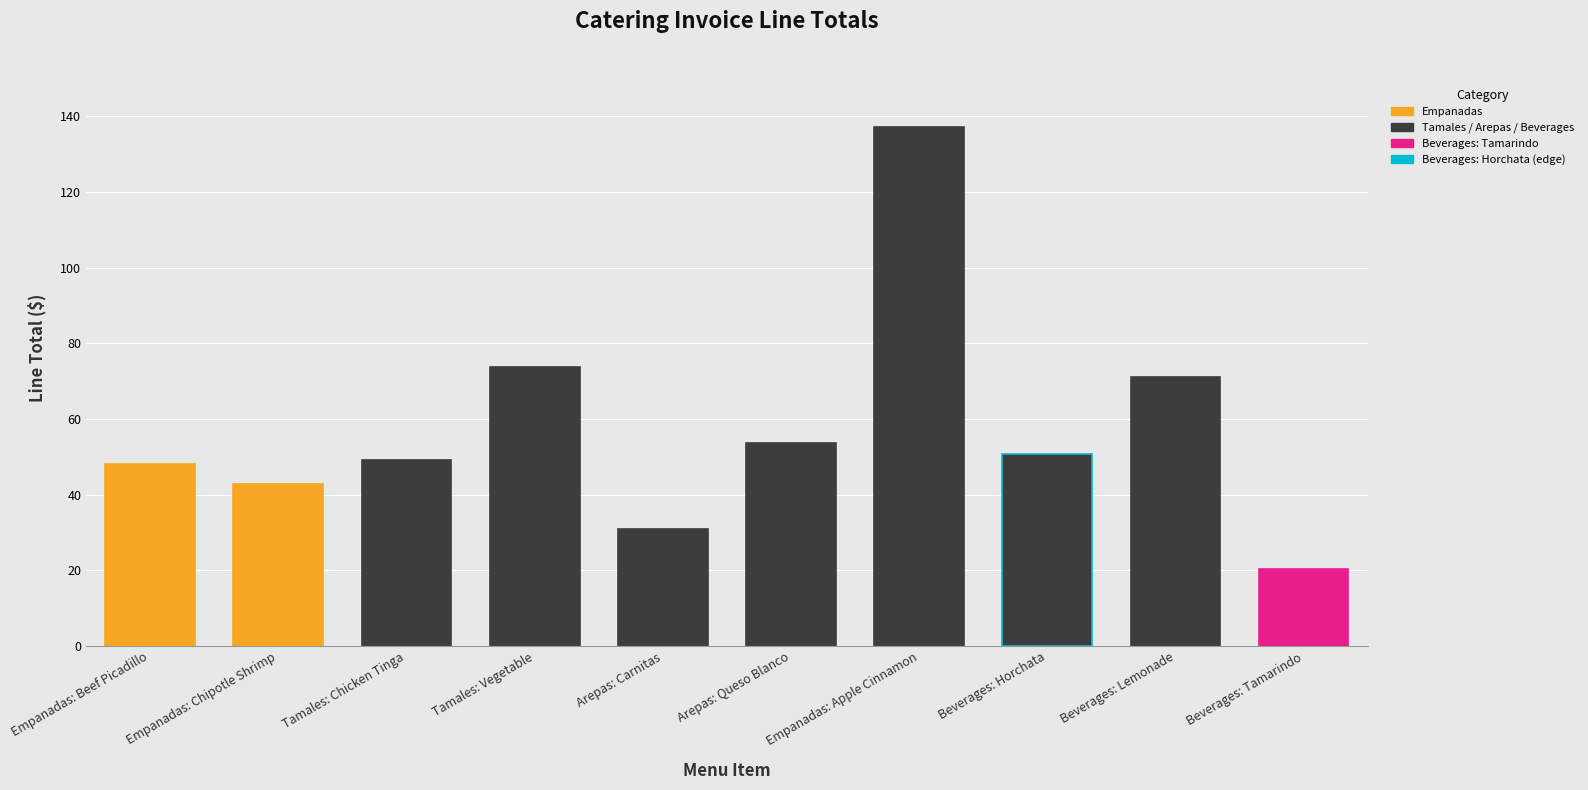

Which has a higher value, Empanadas: Beef Picadillo or Empanadas: Chipotle Shrimp?

Empanadas: Beef Picadillo